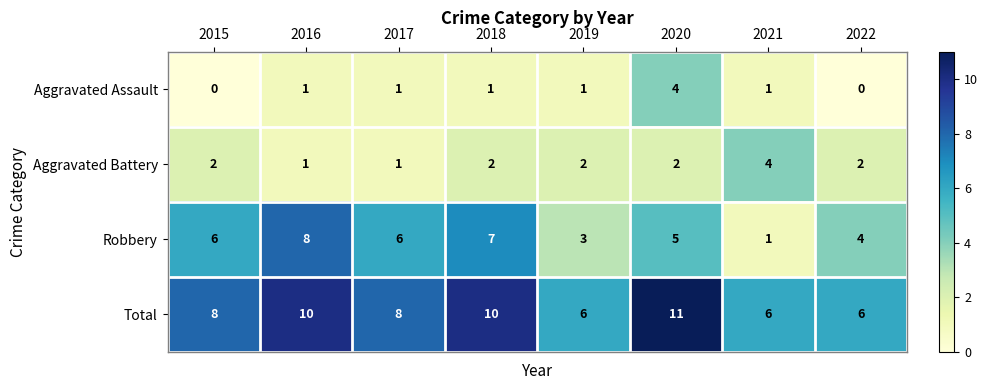

The Robbery series shows 6 at 2022. True or false?

False